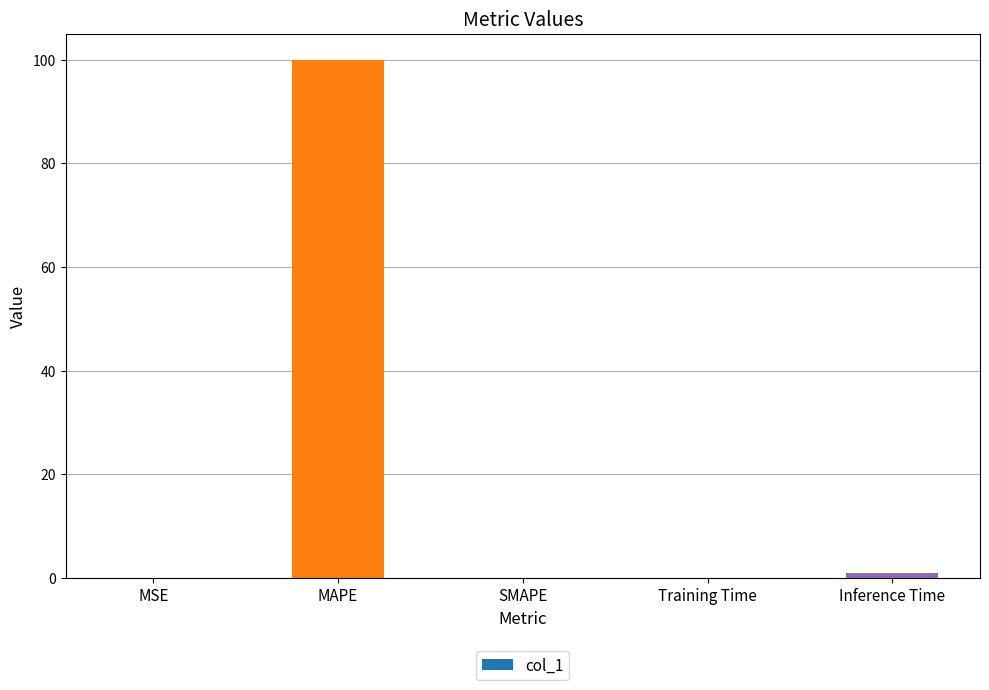

The chart shows a value of 0.0 at MSE. True or false?

True